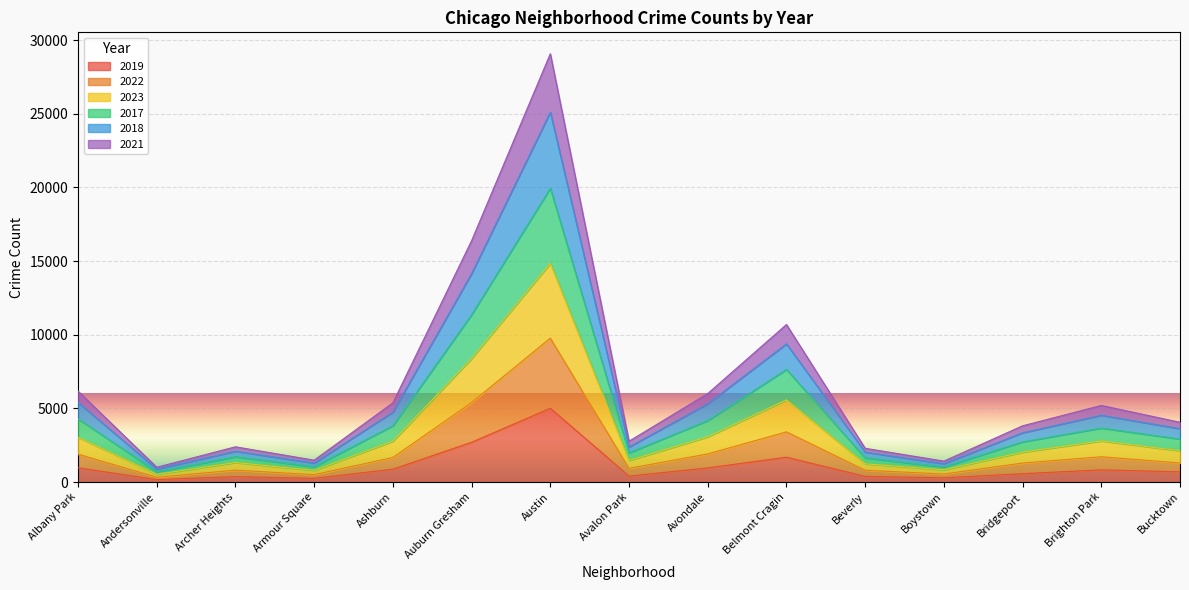

List the series in order of their overall mean, highest first.

2018, 2017, 2023, 2021, 2022, 2019